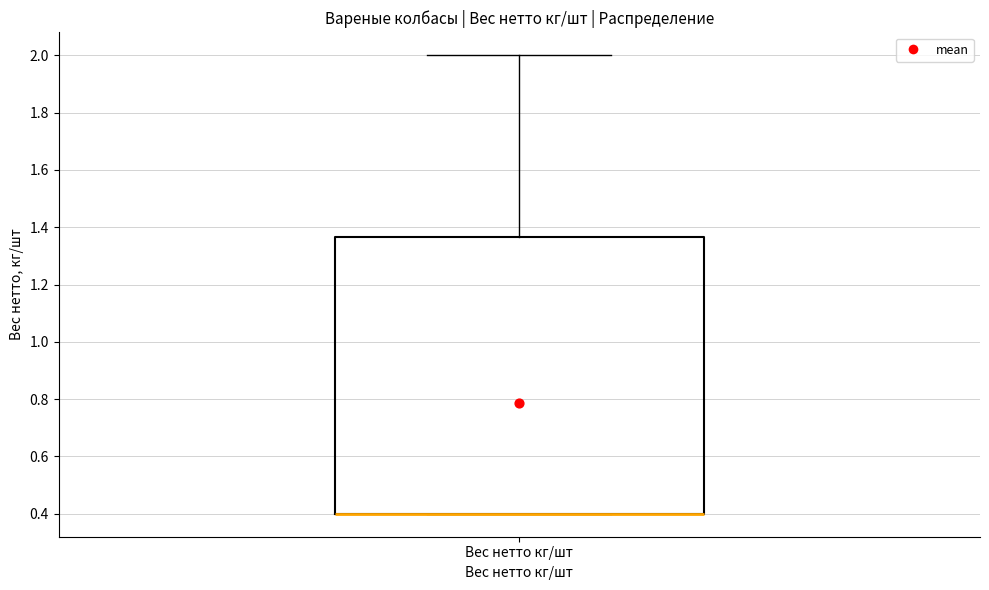

Where does the upper whisker of the box for Вес нетто кг/шт end on the y-axis? The values are not printed on the chart, so give them approximately, as read against the axis.

2.00